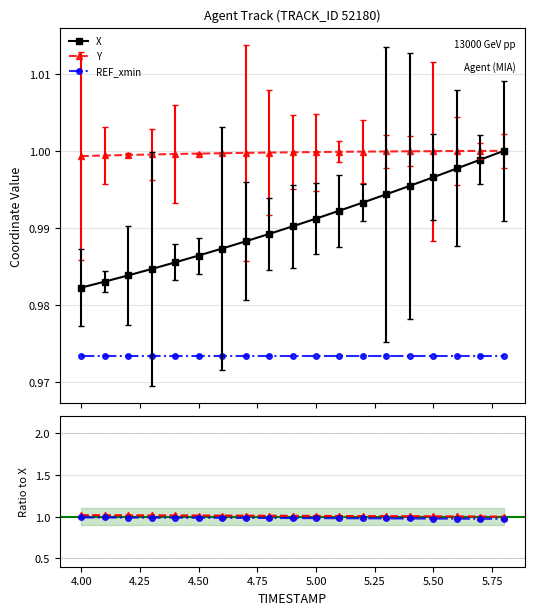

True or false: REF_xmin and Y intersect in this chart.

False